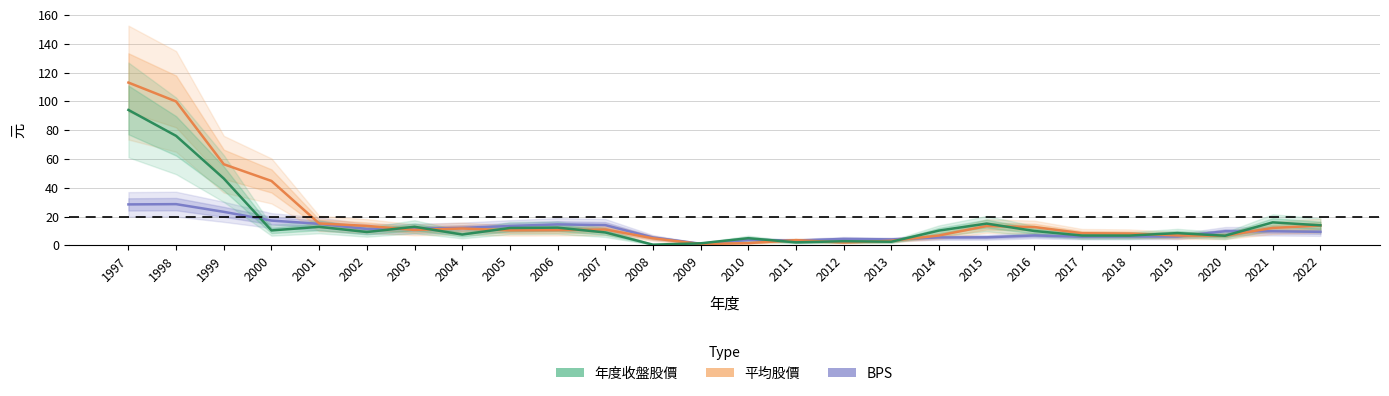

What are all the series names shown in the legend?

BPS, 平均股價, 年度收盤股價